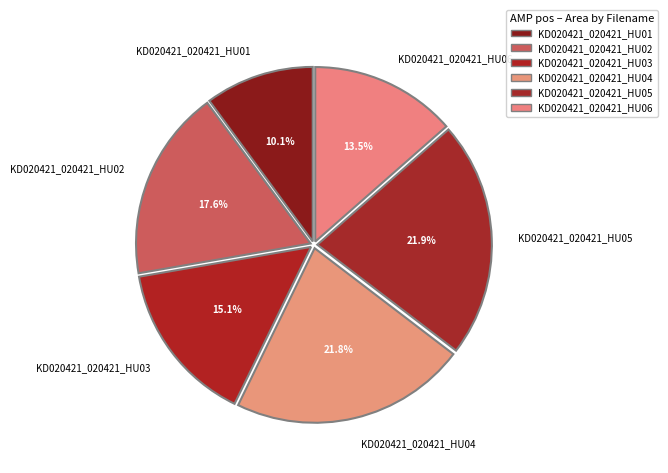

Does KD020421_020421_HU04 account for over 50% of the chart?

No